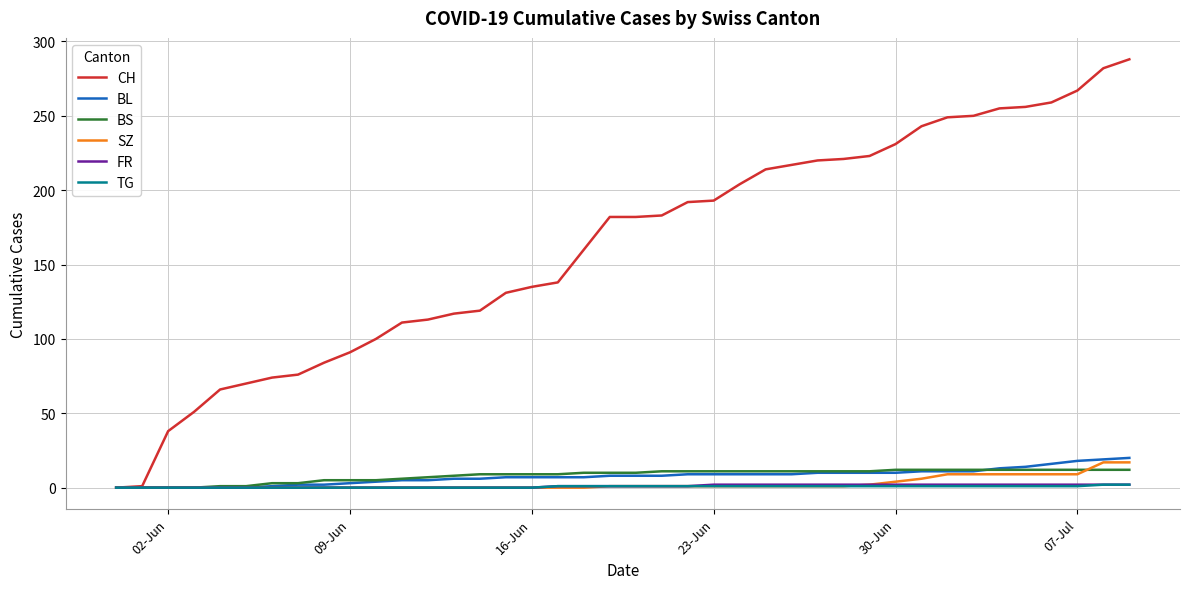

How many series are shown in this chart?

6